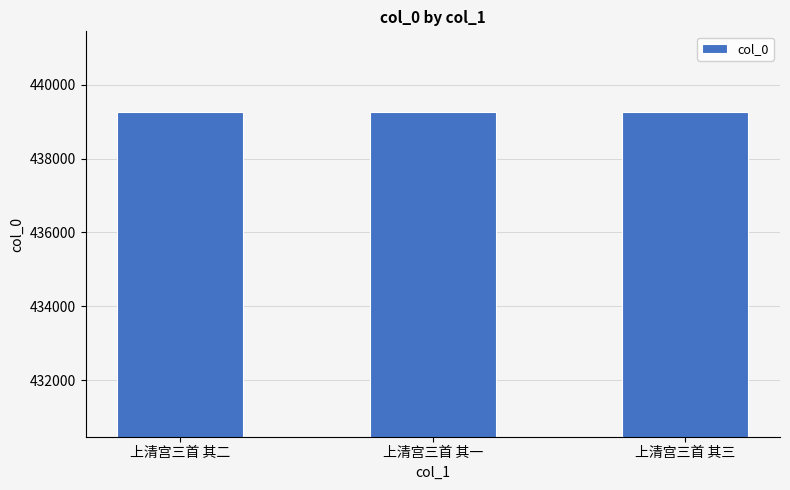

What is the sum of all values?

1317753